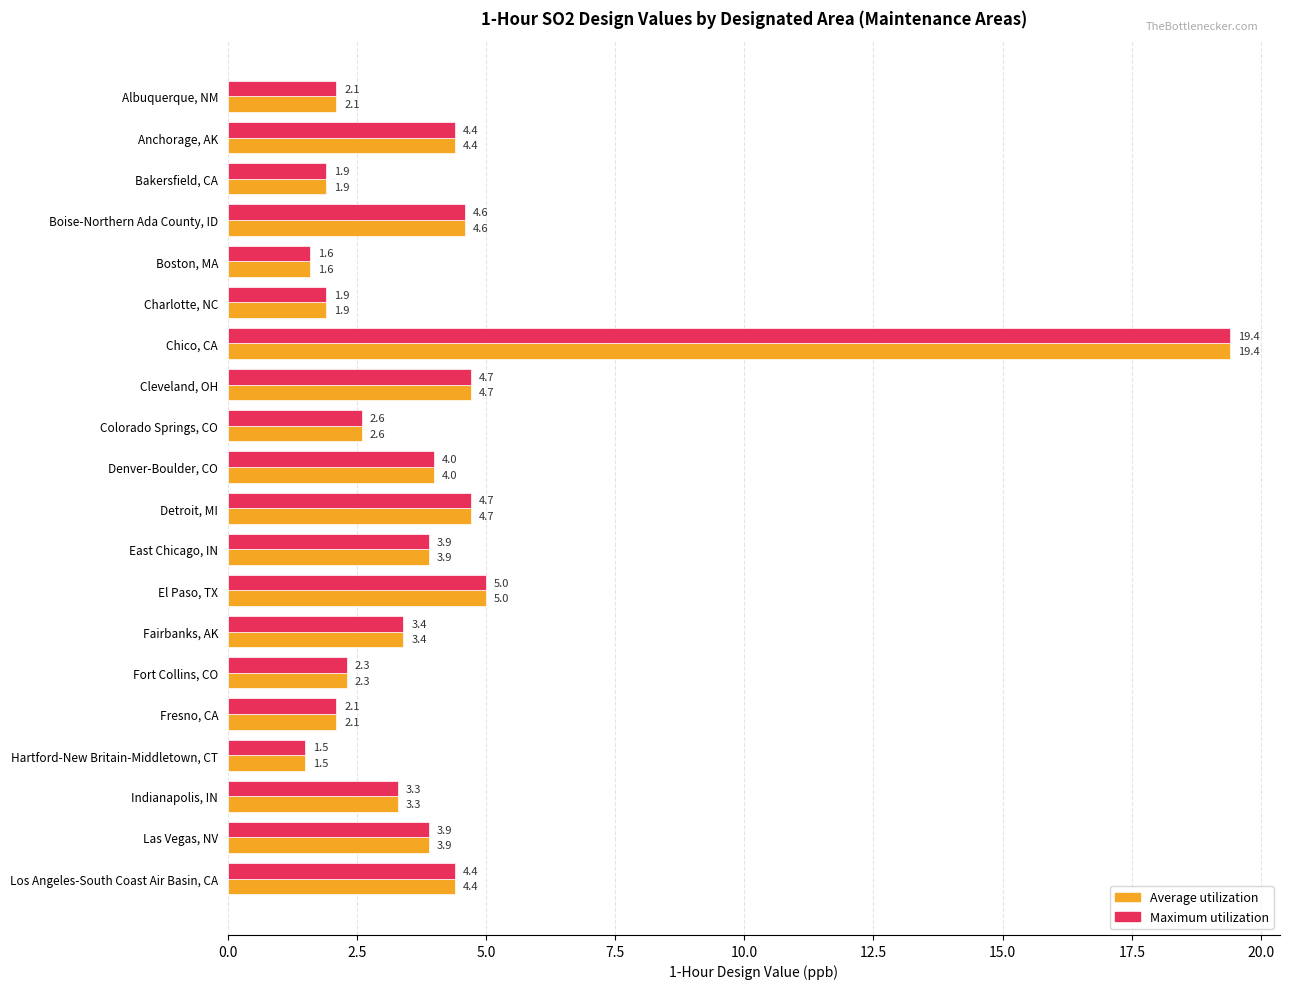

What is the difference between the Average utilization values at Fresno, CA and Los Angeles-South Coast Air Basin, CA?

2.3